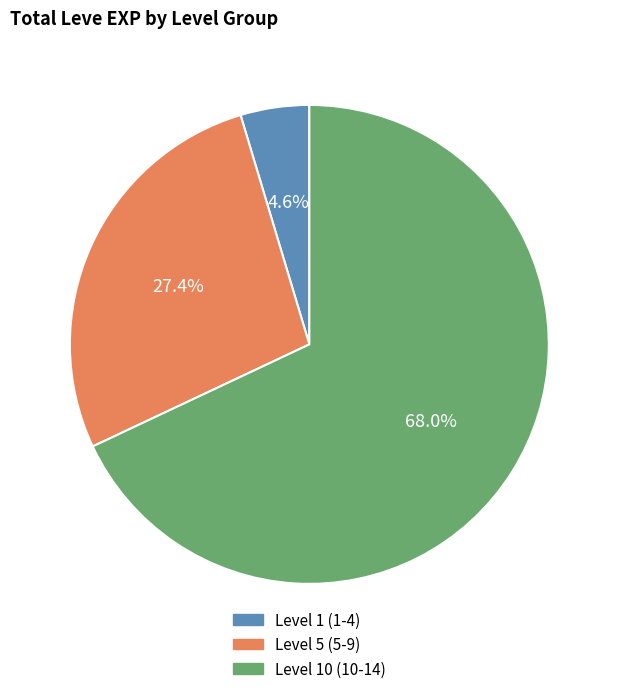

Combined, do Level 1 (1-4) and Level 5 (5-9) account for over 50%?

No